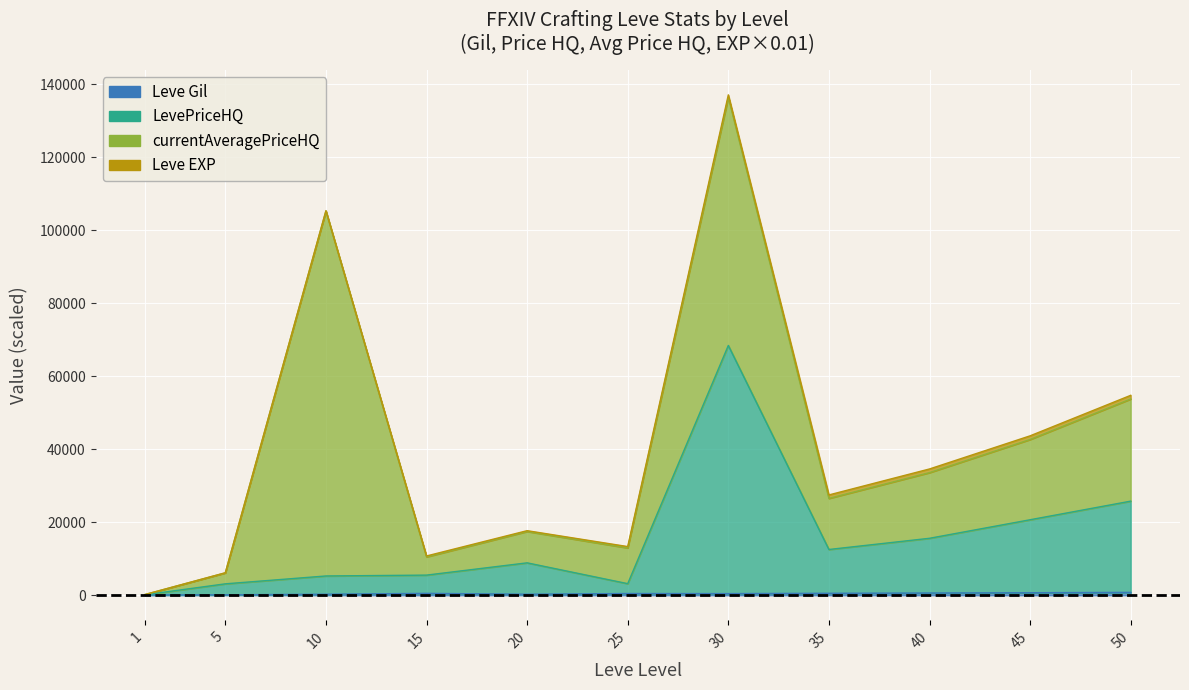

True or false: Leve Gil and LevePriceHQ cross at least once.

False